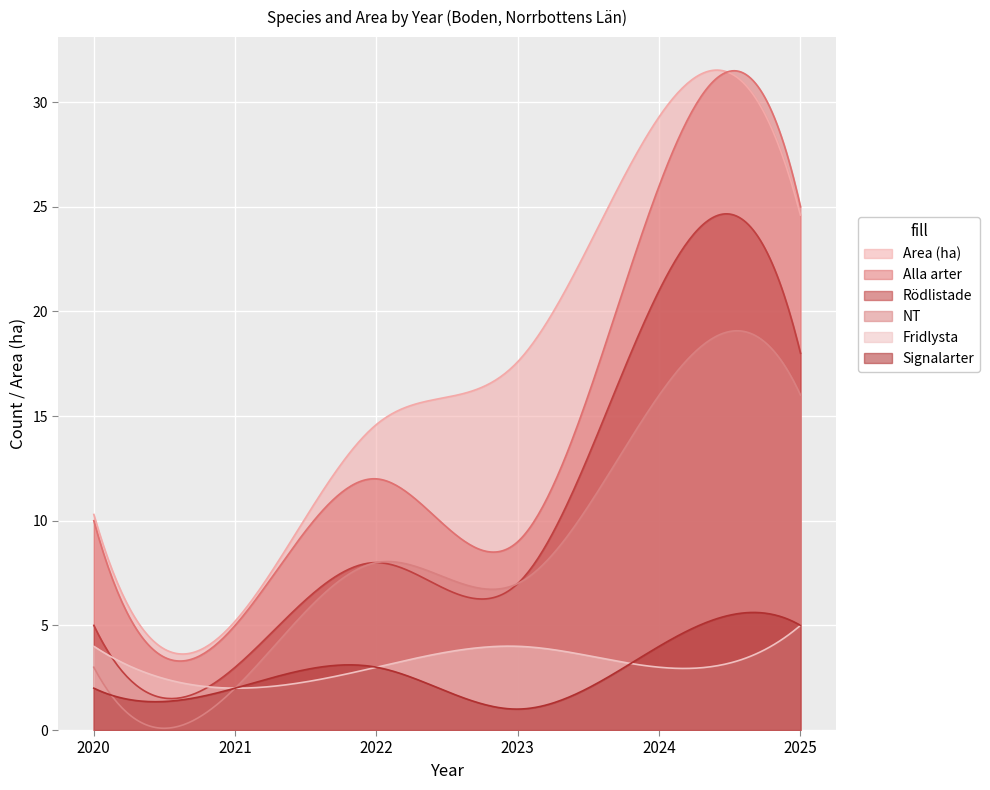

At 2020, list the series in order from largest to smallest.

Area (ha), Alla arter, Rödlistade, Fridlysta, NT, Signalarter